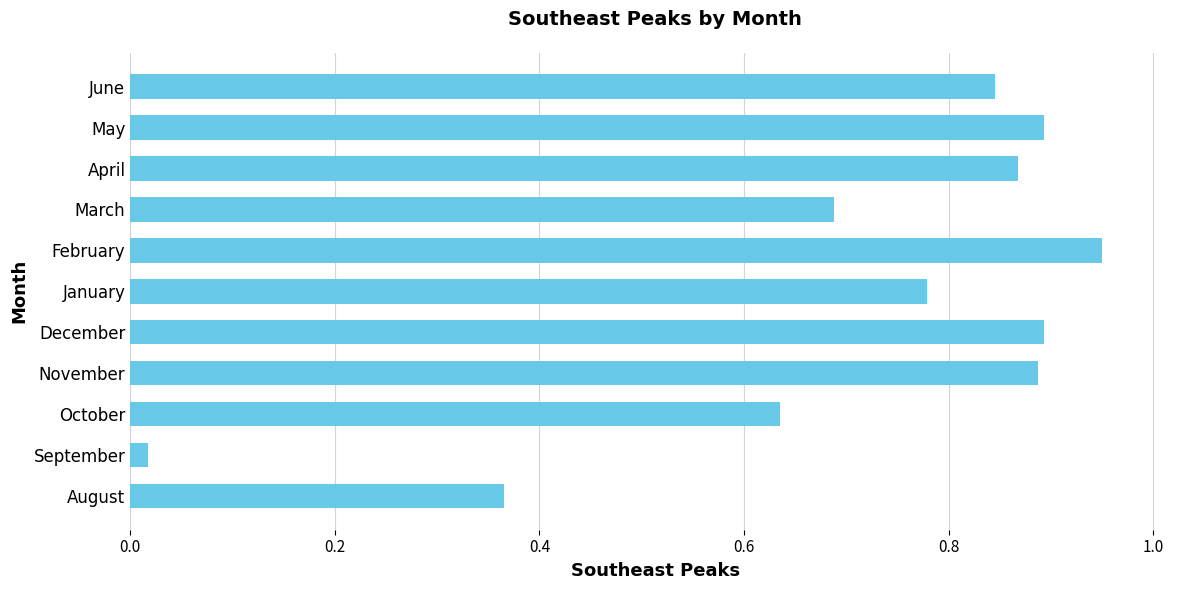

True or false: the data shows 0.2 at November.

False